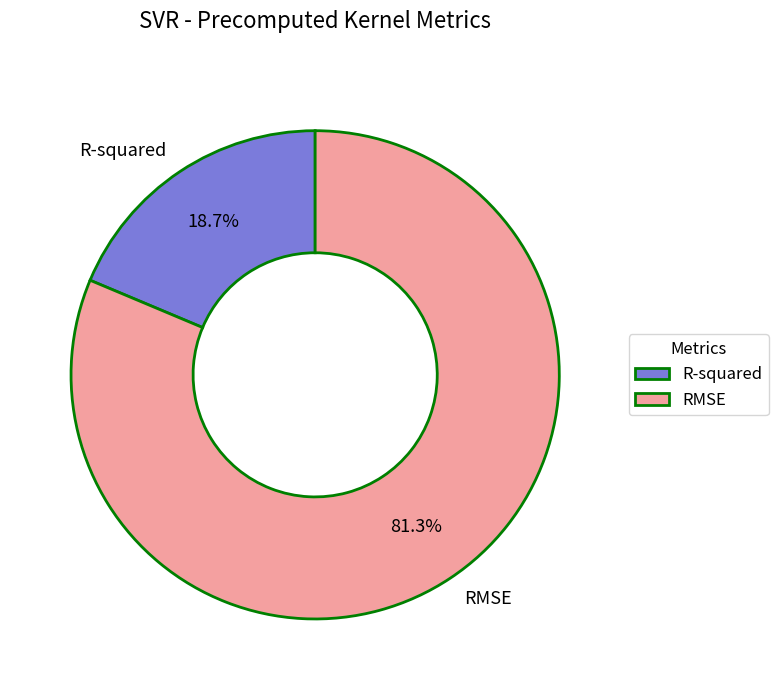

Is there any slice that represents more than half of the pie?

Yes